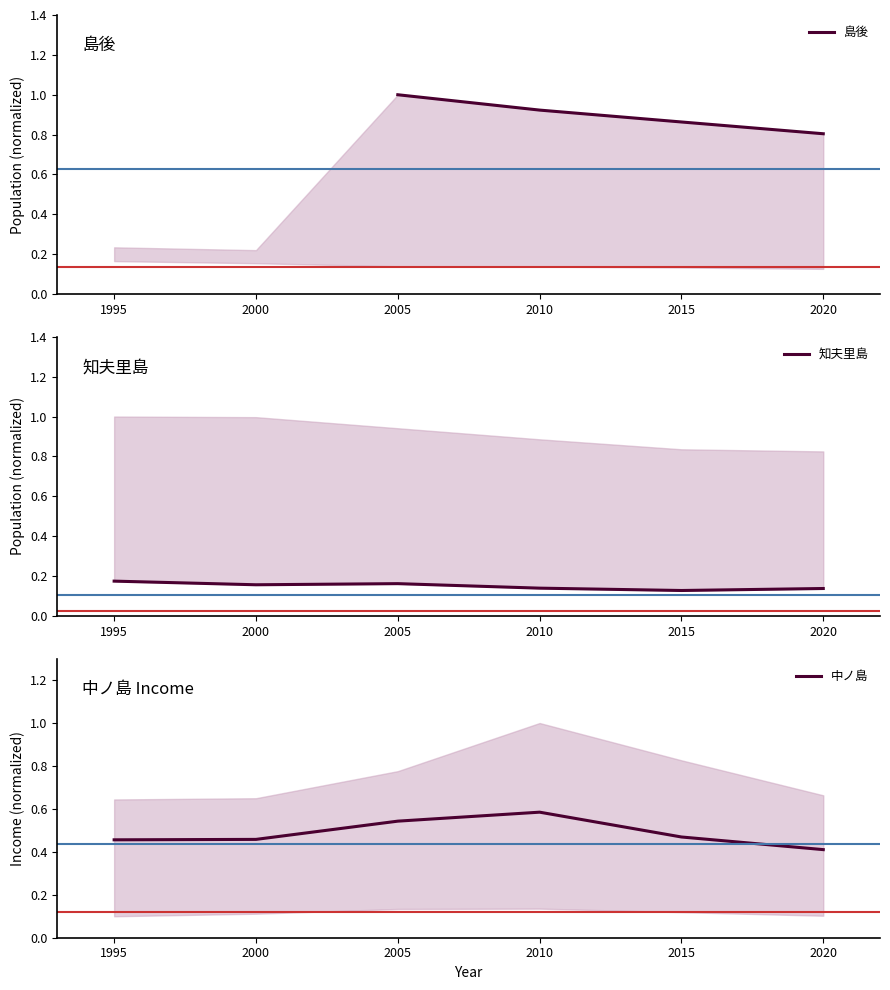

True or false: 知夫里島 has more than 0 interior local peaks.

True